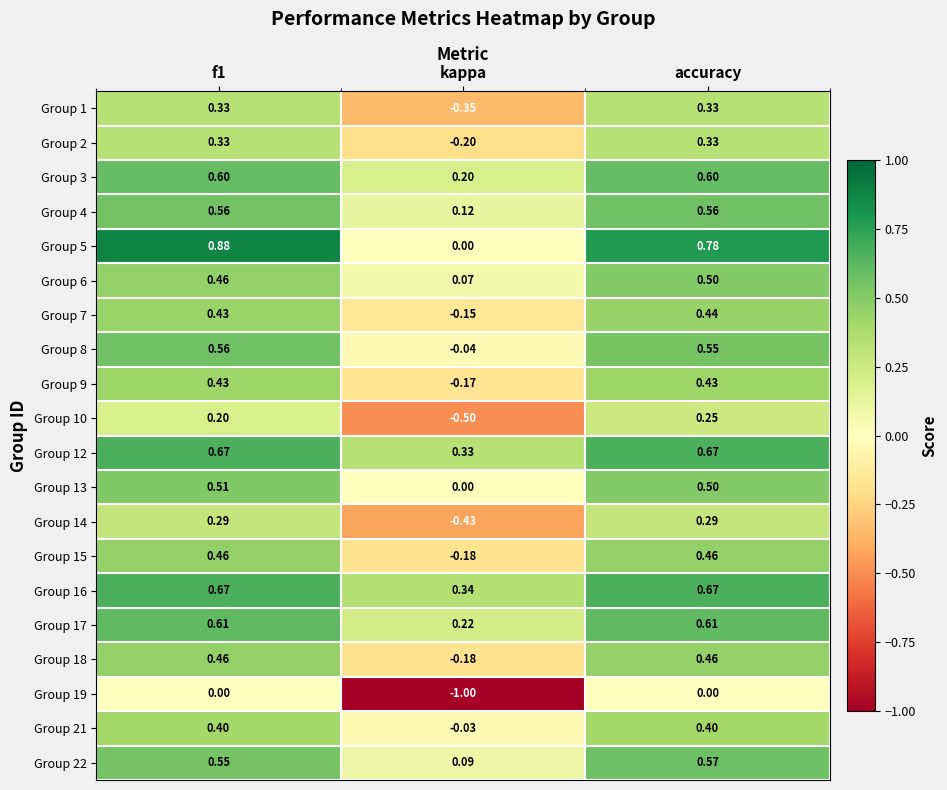

Which series has the largest total across all categories?

Group 16